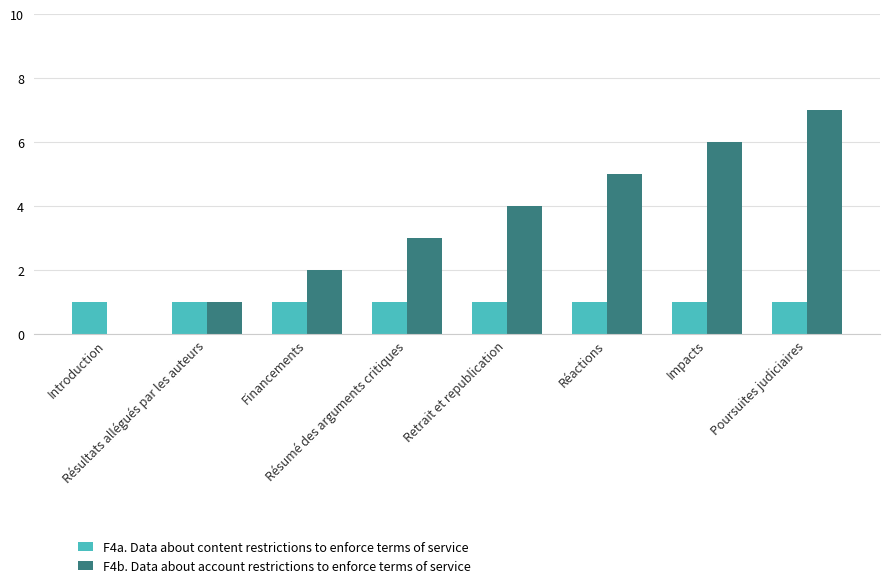

Is it true that F4b. Data about account restrictions to enforce terms of service equals 3 at Résumé des arguments critiques?

True